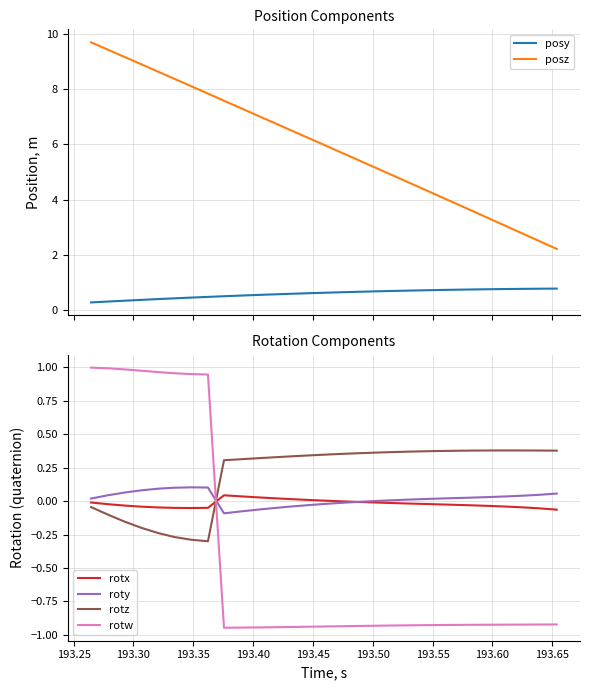

True or false: rotw and rotz intersect in this chart.

True